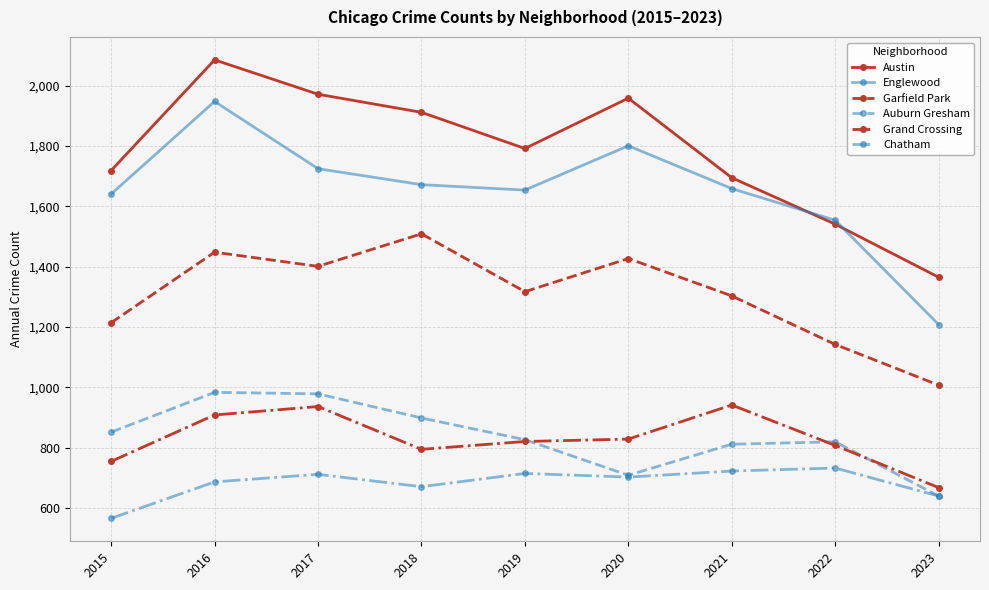

What is the difference between the highest and lowest values at 2021?

973